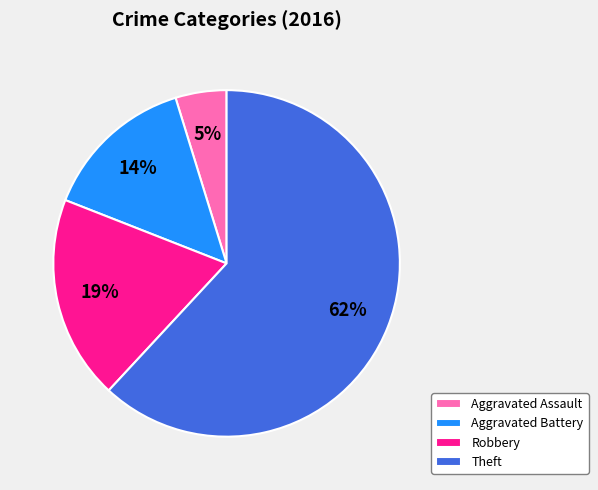

To the nearest percent, what is the average slice percentage?

25%